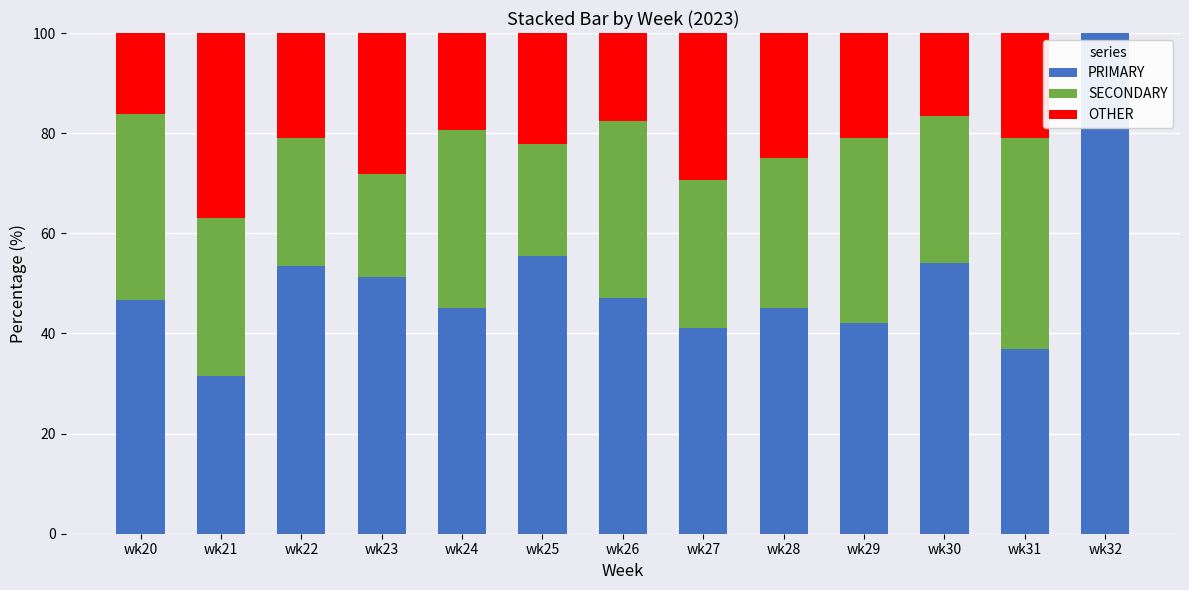

What is the total value across all series at wk23?

100.0